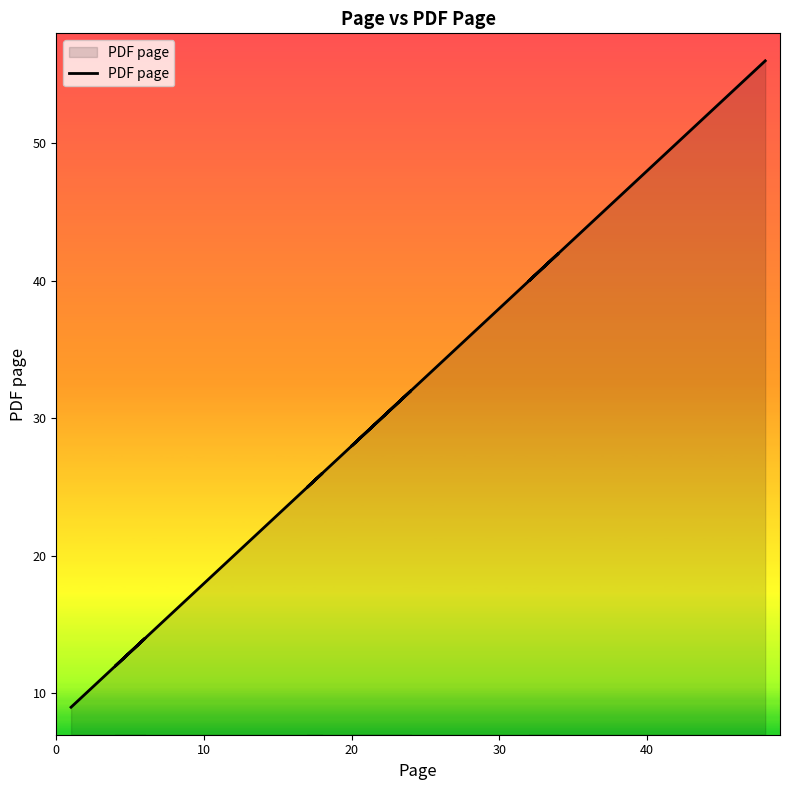

Between 0 and 32, which is larger?

32